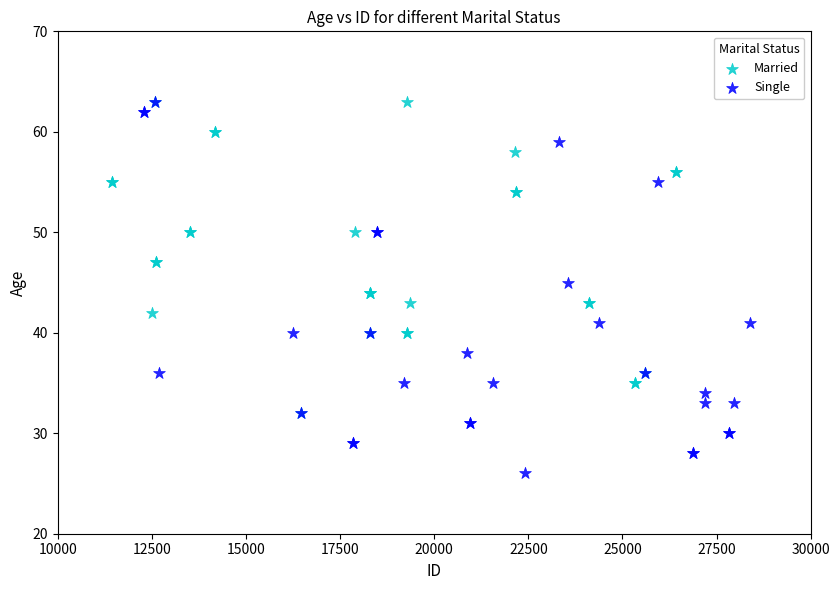

Which series has the widest spread of Y values?

Single